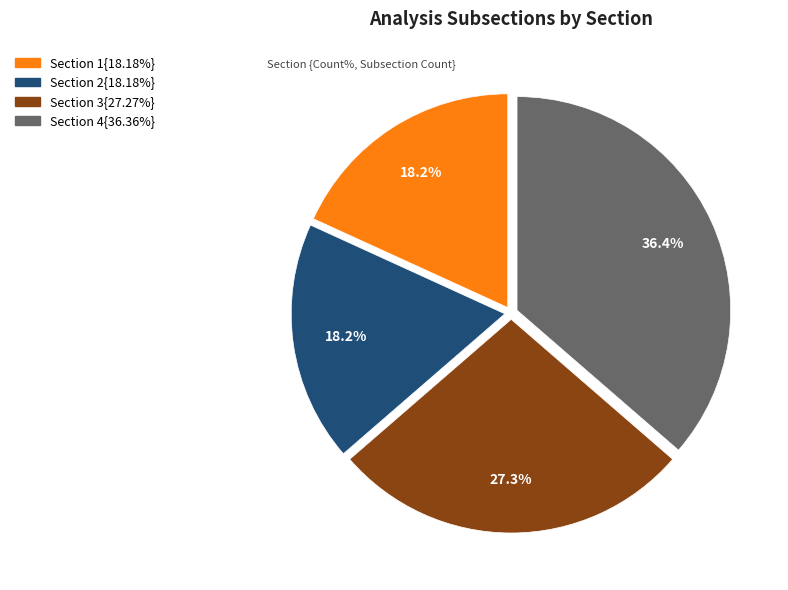

Is there any slice that represents more than half of the pie?

No